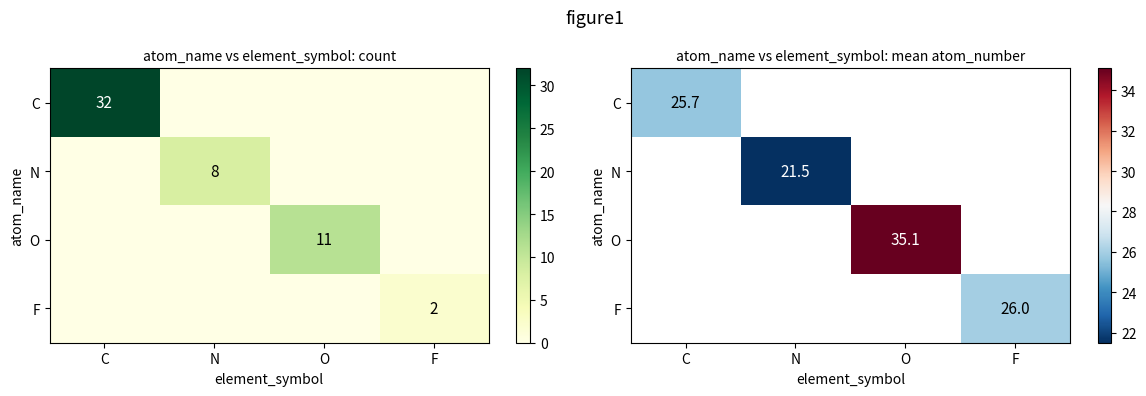

Which series has the widest spread of values?

C